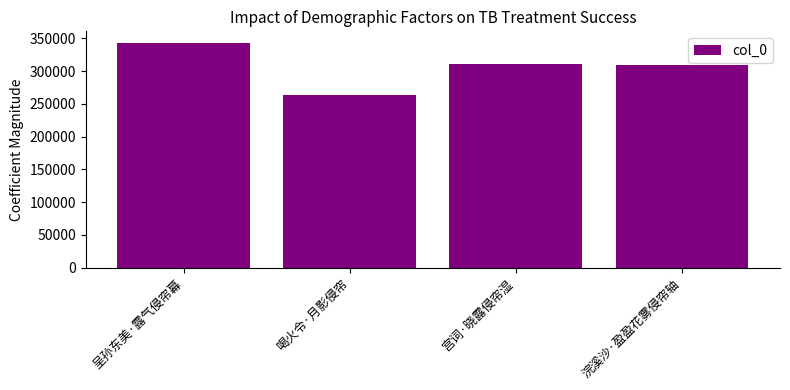

What is the label of the 4th bar from the left?

浣溪沙·盈盈花雾侵帘轴